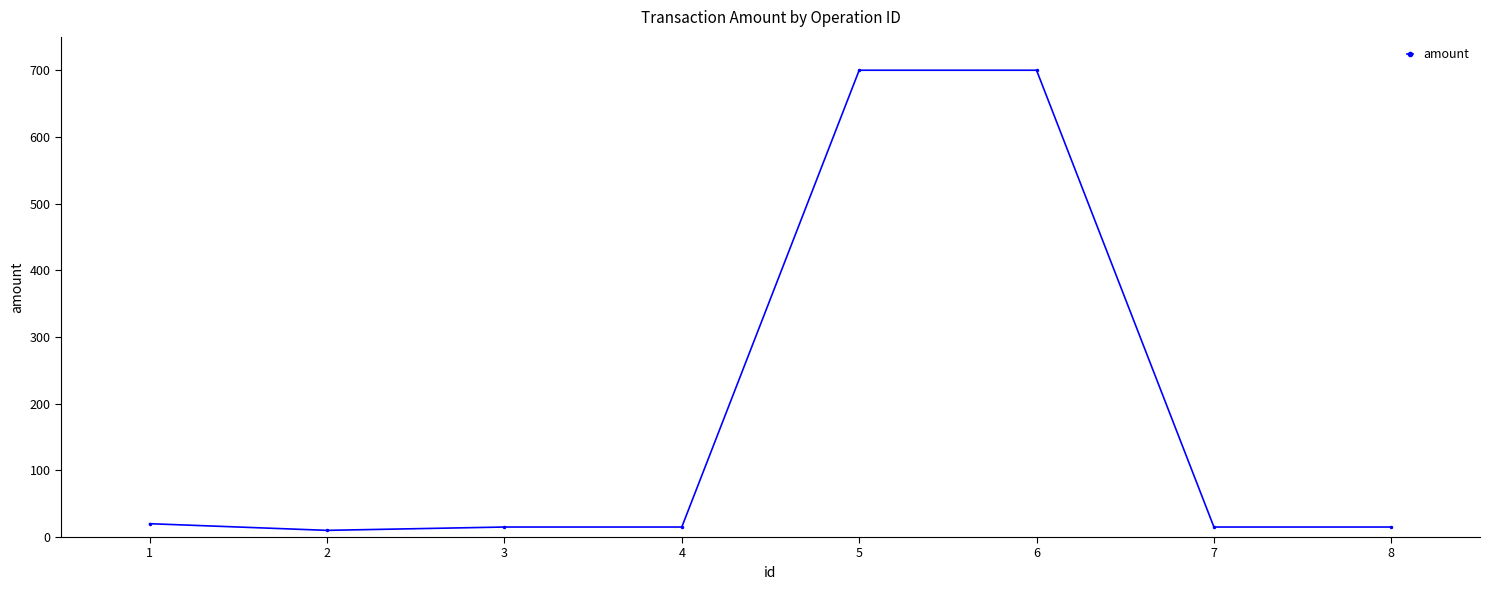

Reading left to right, transcribe all the data shown in this chart.

1=20	2=10	3=15	4=15	5=700	6=700	7=15	8=15